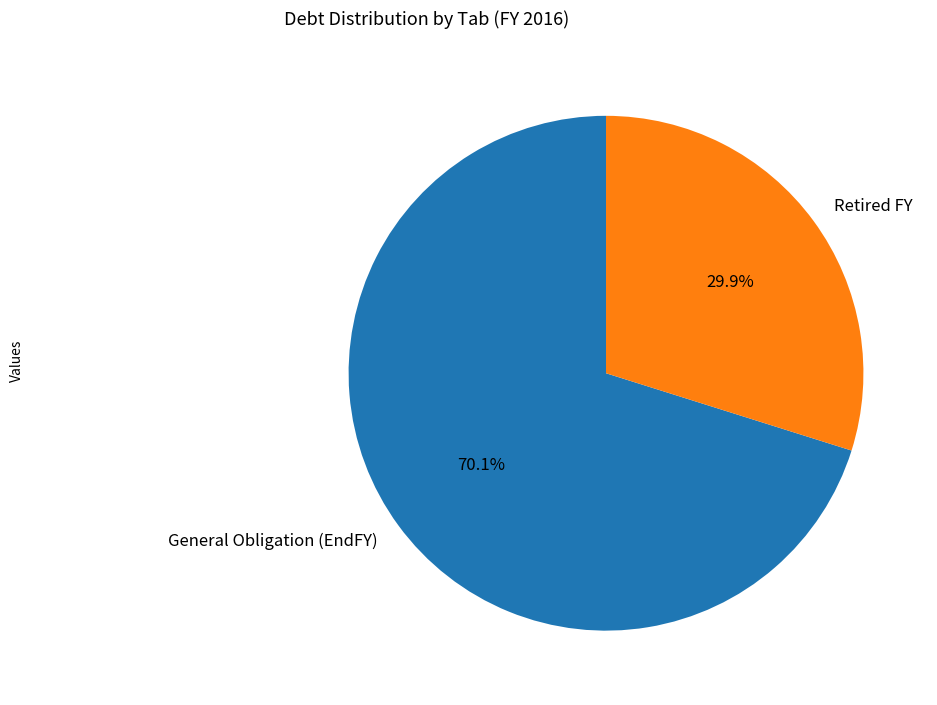

What is the largest slice in the pie chart?

General Obligation (EndFY)